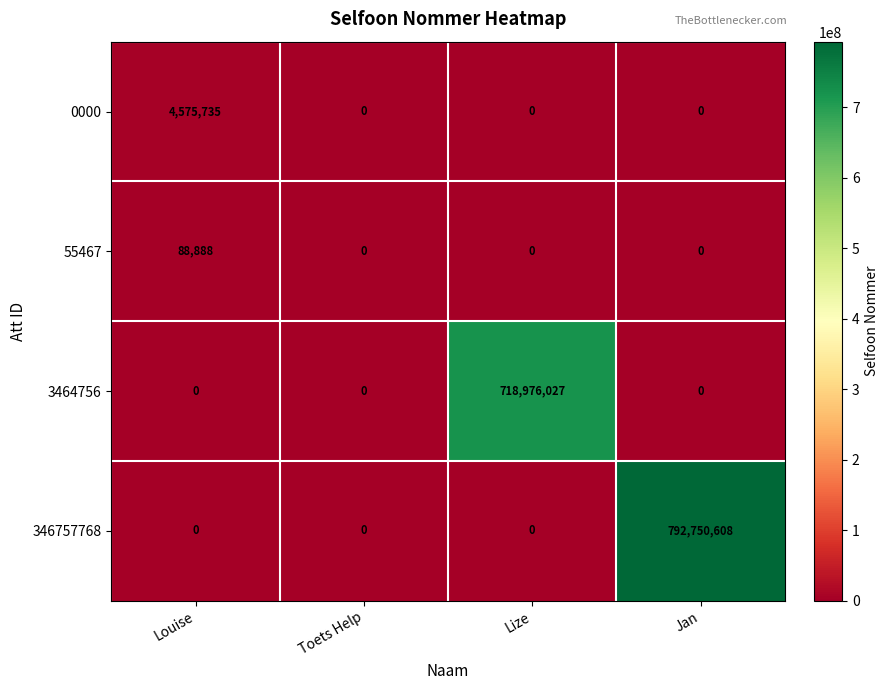

Reading left to right, what are all the values shown in this chart?

0000: Louise=4575735	Toets Help=0	Lize=0	Jan=0
55467: Louise=88888	Toets Help=0	Lize=0	Jan=0
3464756: Louise=0	Toets Help=0	Lize=718976027	Jan=0
346757768: Louise=0	Toets Help=0	Lize=0	Jan=792750608